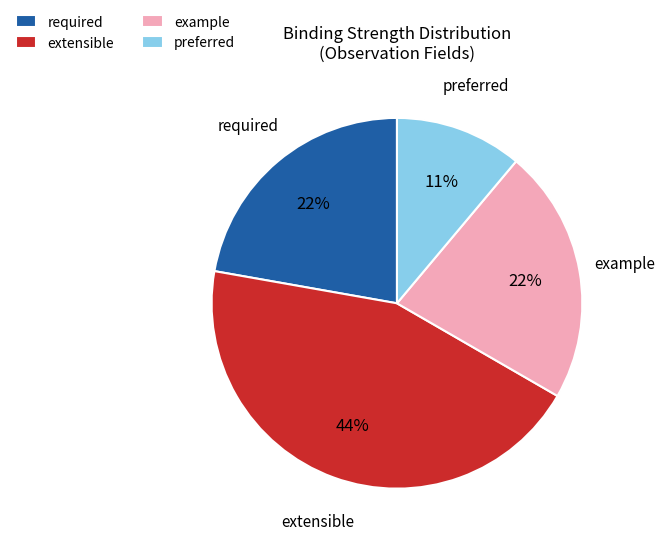

How many segments does this pie chart have?

4